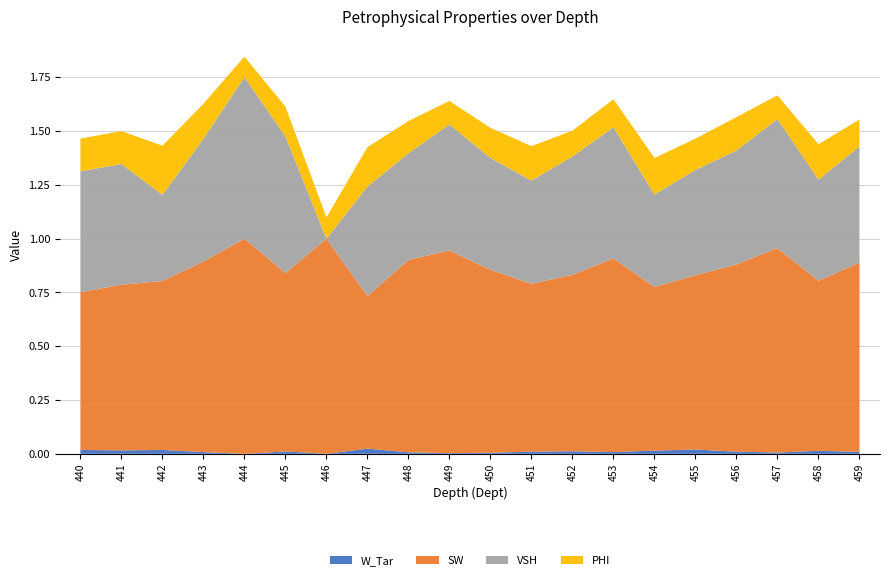

Reading right to left, list all the values displayed in this chart.

W_Tar: 459=0.0	458=0.0	457=0.0	456=0.0	455=0.0	454=0.0	453=0.0	452=0.0	451=0.0	450=0.0	449=0.0	448=0.0	447=0.0	446=0.0	445=0.0	444=0.0	443=0.0	442=0.0	441=0.0	440=0.0
SW: 459=0.9	458=0.8	457=0.9	456=0.9	455=0.8	454=0.8	453=0.9	452=0.8	451=0.8	450=0.8	449=0.9	448=0.9	447=0.7	446=1.0	445=0.8	444=1.0	443=0.9	442=0.8	441=0.8	440=0.7
VSH: 459=0.5	458=0.5	457=0.6	456=0.5	455=0.5	454=0.4	453=0.6	452=0.6	451=0.5	450=0.5	449=0.6	448=0.5	447=0.5	446=0.0	445=0.6	444=0.8	443=0.6	442=0.4	441=0.6	440=0.6
PHI: 459=0.1	458=0.2	457=0.1	456=0.2	455=0.1	454=0.2	453=0.1	452=0.1	451=0.2	450=0.1	449=0.1	448=0.1	447=0.2	446=0.1	445=0.1	444=0.1	443=0.2	442=0.2	441=0.2	440=0.2